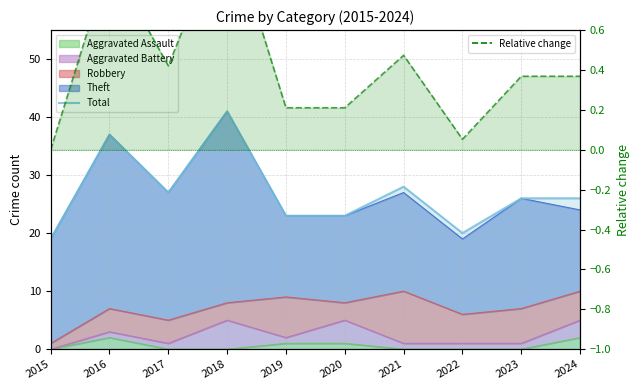

True or false: Total has a value of 41.5 at 2024.

False